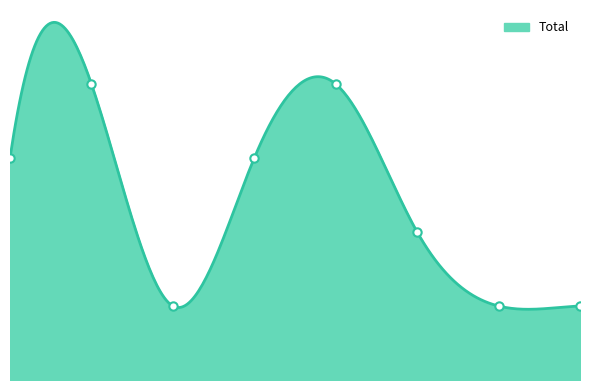

Count the number of values greater than 3.

2